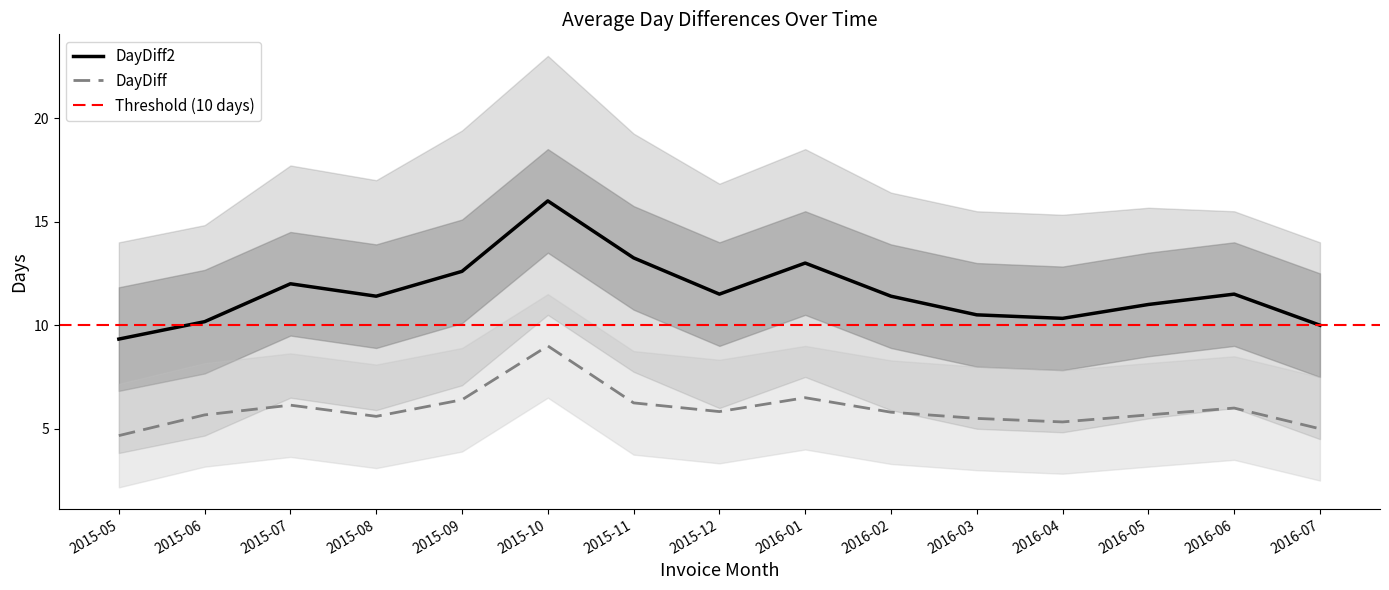

True or false: DayDiff has more than 2 interior local peaks.

True